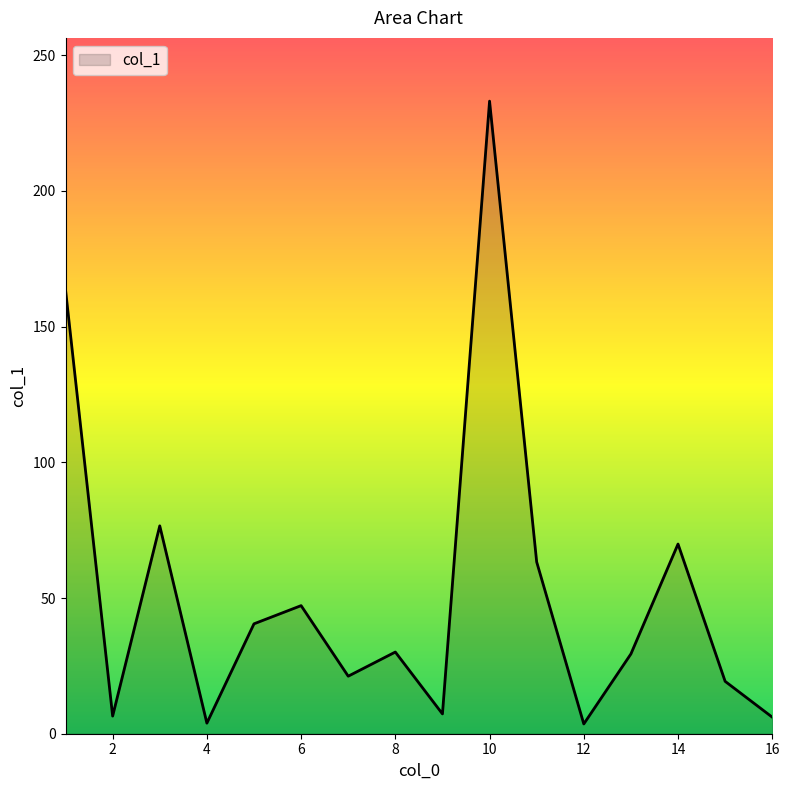

What is the difference between the maximum and minimum values?

229.5